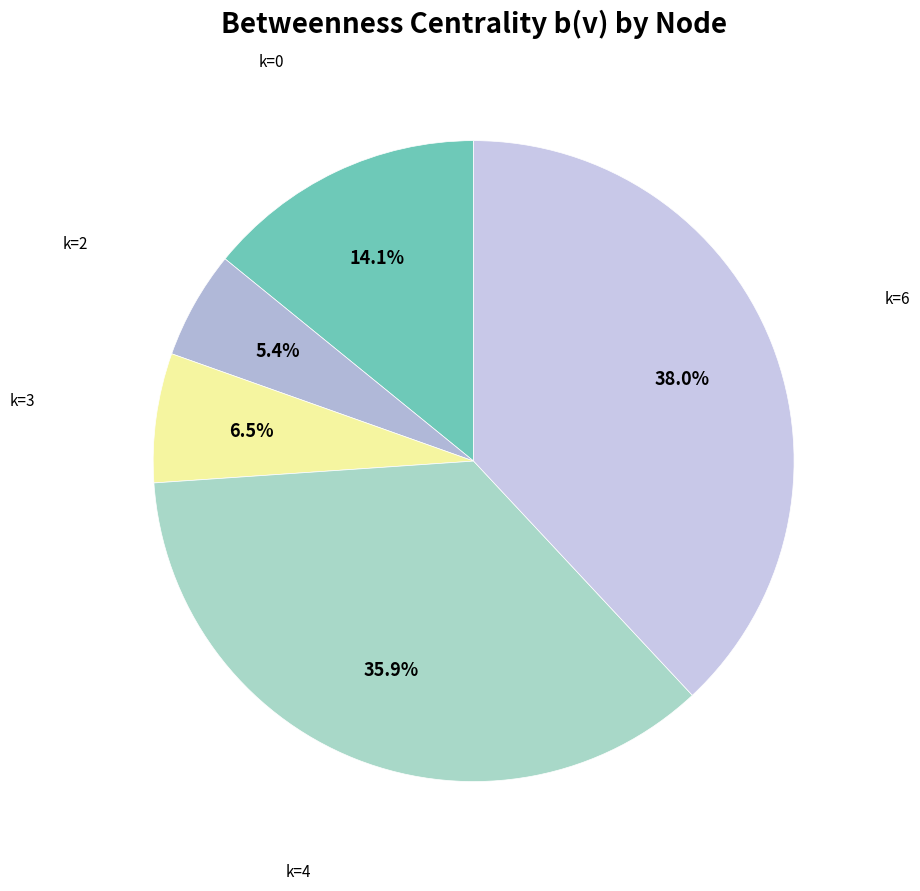

How many slices are in this pie chart?

5